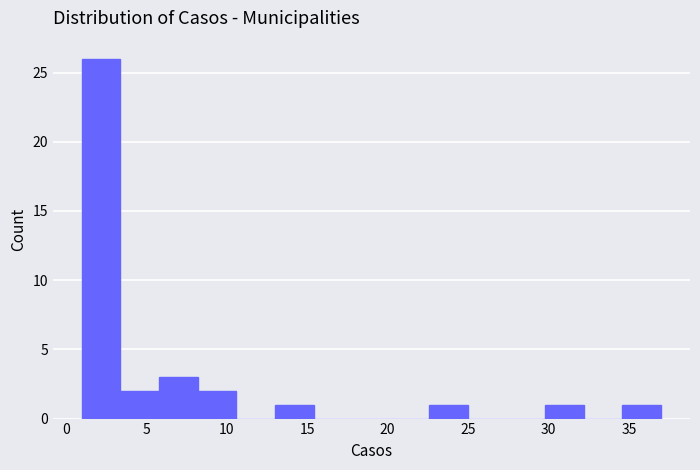

Reading left to right, list every bar in this chart as the range it spans on the x-axis followed by its height. Neither the bar edges nor the heights are printed on the chart, so give them approximately, as read against the axes.

1.0 to 3.4: 26
3.4 to 5.8: 2
5.8 to 8.2: 3
8.2 to 10.6: 2
10.6 to 13.0: 0
13.0 to 15.4: 1
15.4 to 17.8: 0
17.8 to 20.2: 0
20.2 to 22.6: 0
22.6 to 25.0: 1
25.0 to 27.4: 0
27.4 to 29.8: 0
29.8 to 32.2: 1
32.2 to 34.6: 0
34.6 to 37.0: 1